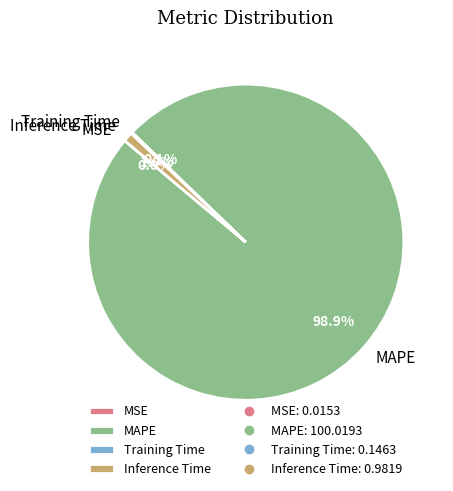

Is there a majority slice in this chart?

Yes